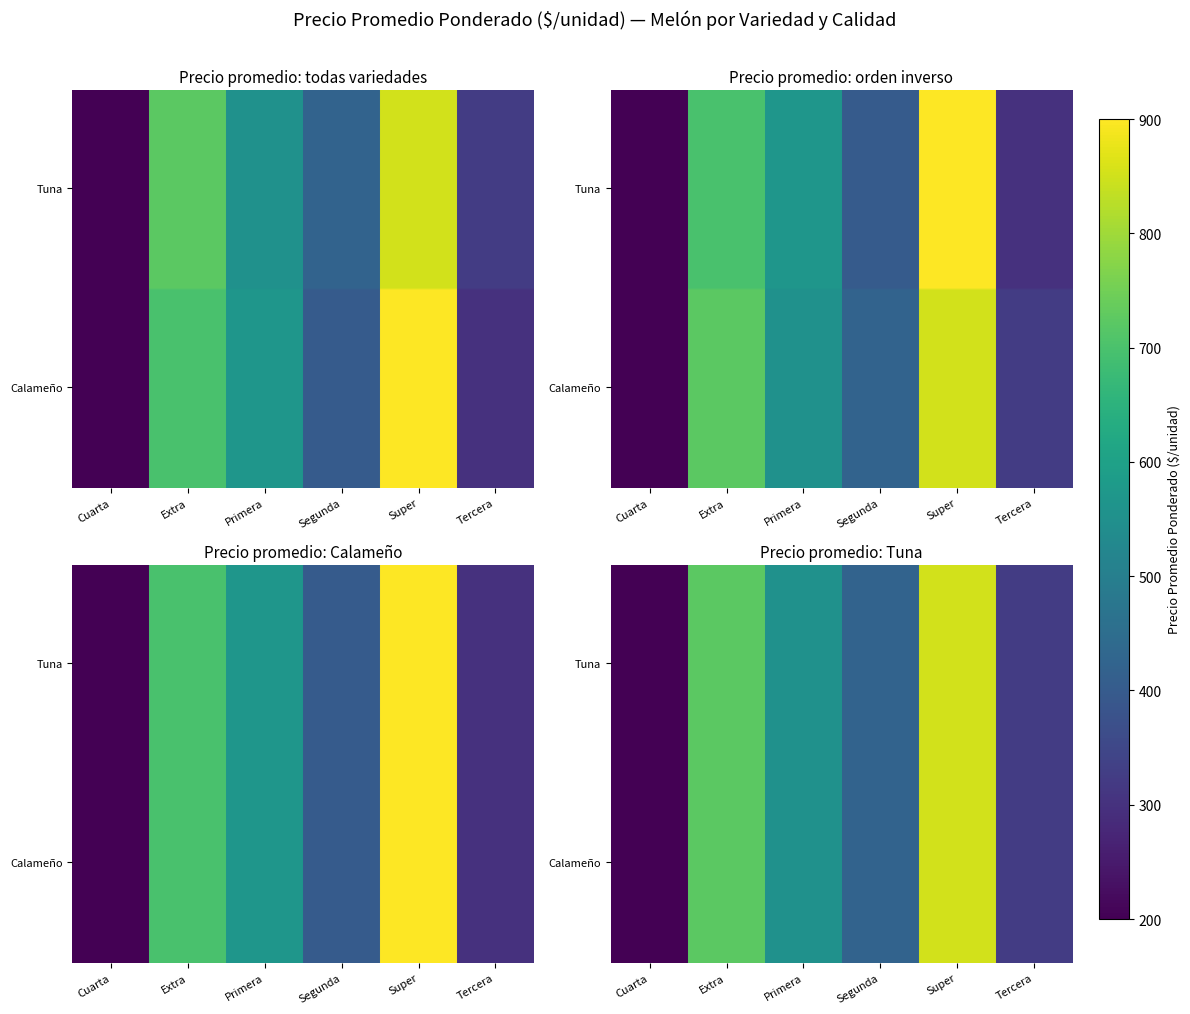

How many values in the Calameño series are below 568?

3